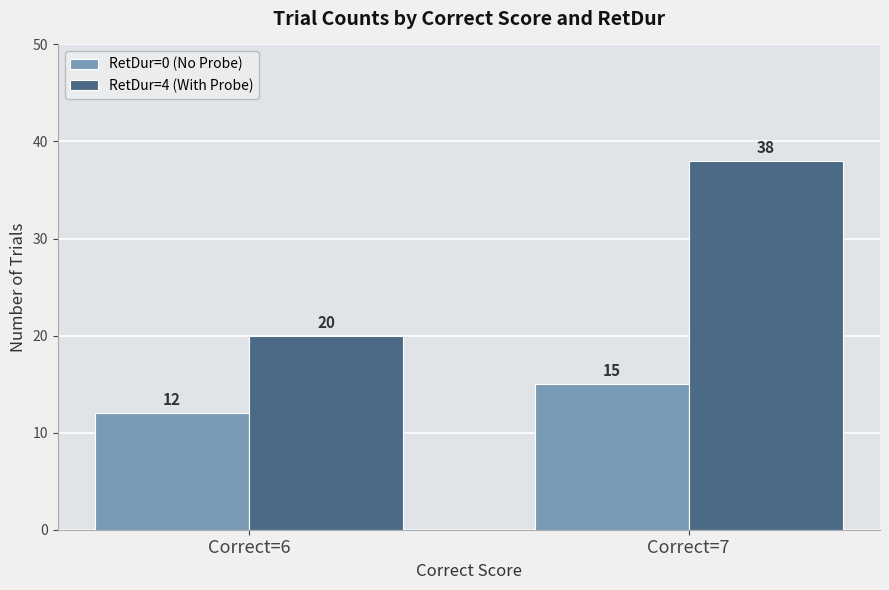

Rank the series by their maximum value, from highest to lowest.

RetDur=4 (With Probe), RetDur=0 (No Probe)